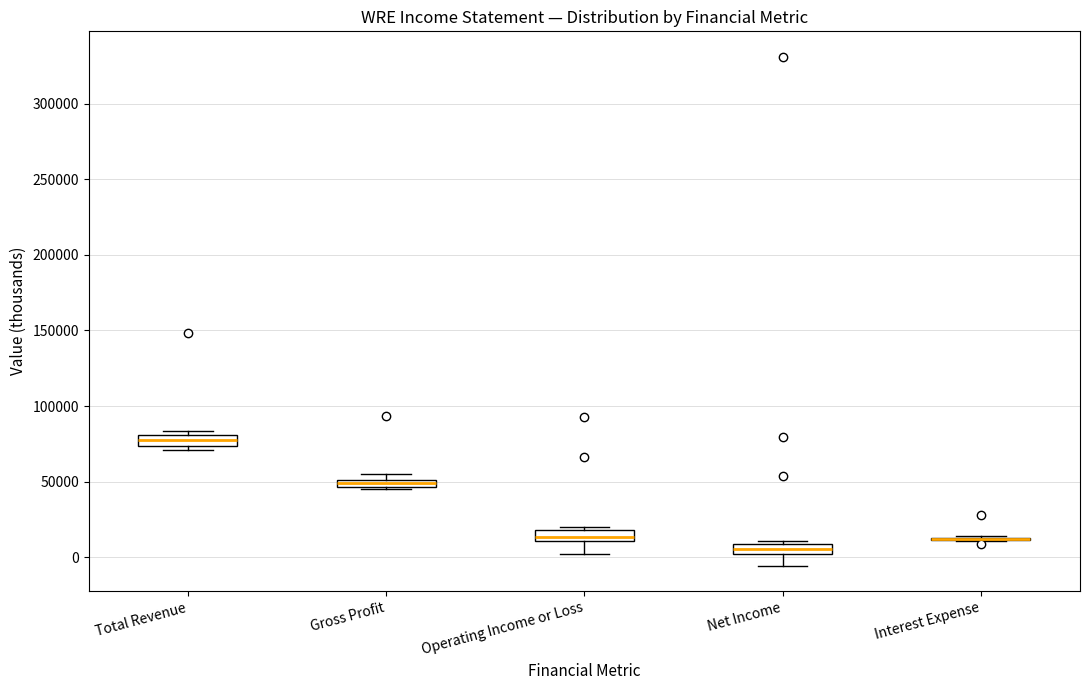

Where is the lower edge of the box for Operating Income or Loss on the y-axis? The values are not printed on the chart, so give them approximately, as read against the axis.

10000